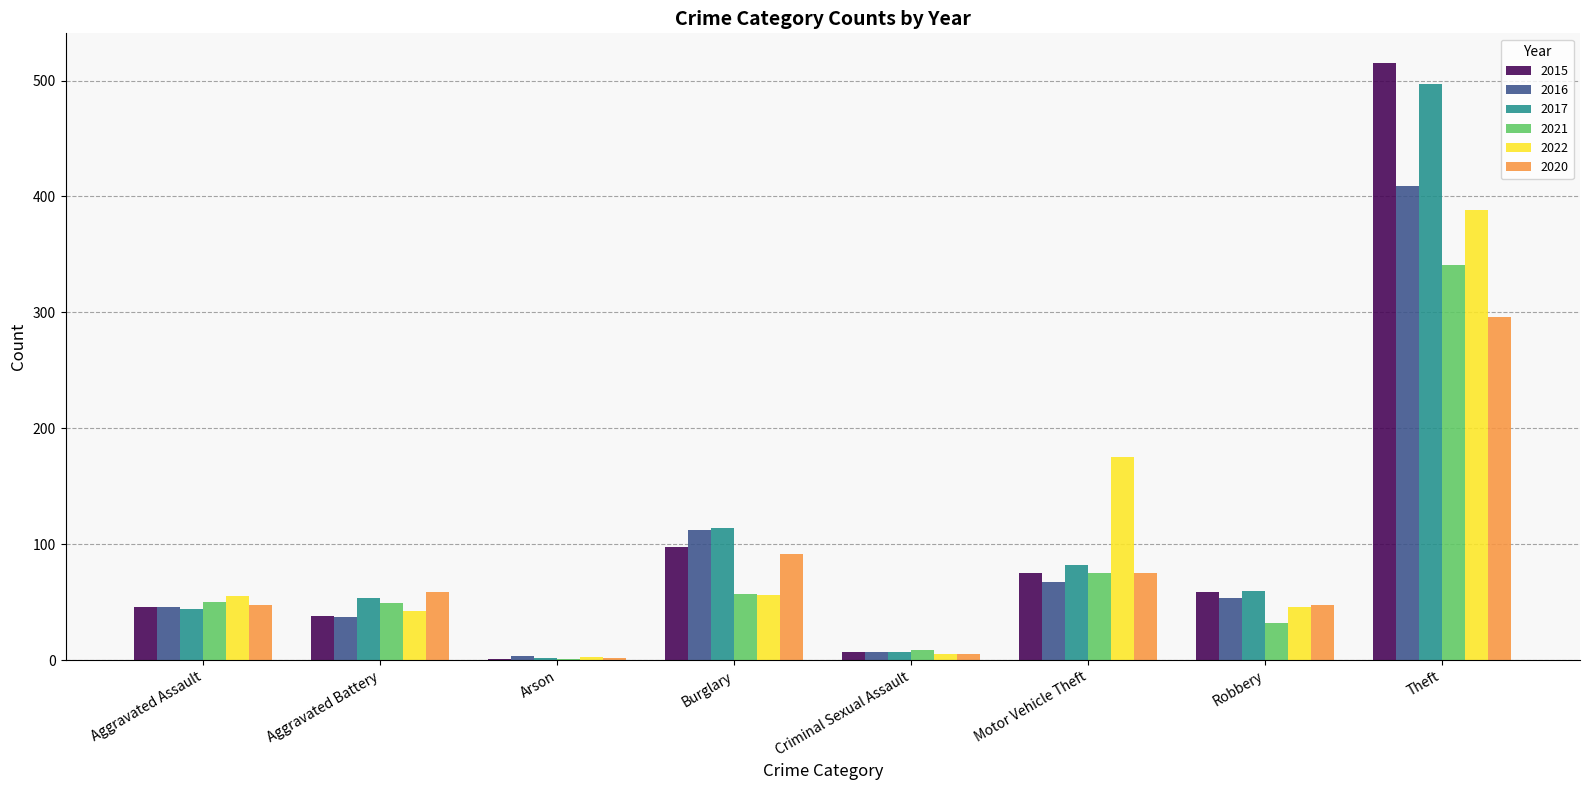

Is it true that 2021 equals 75 at Theft?

False